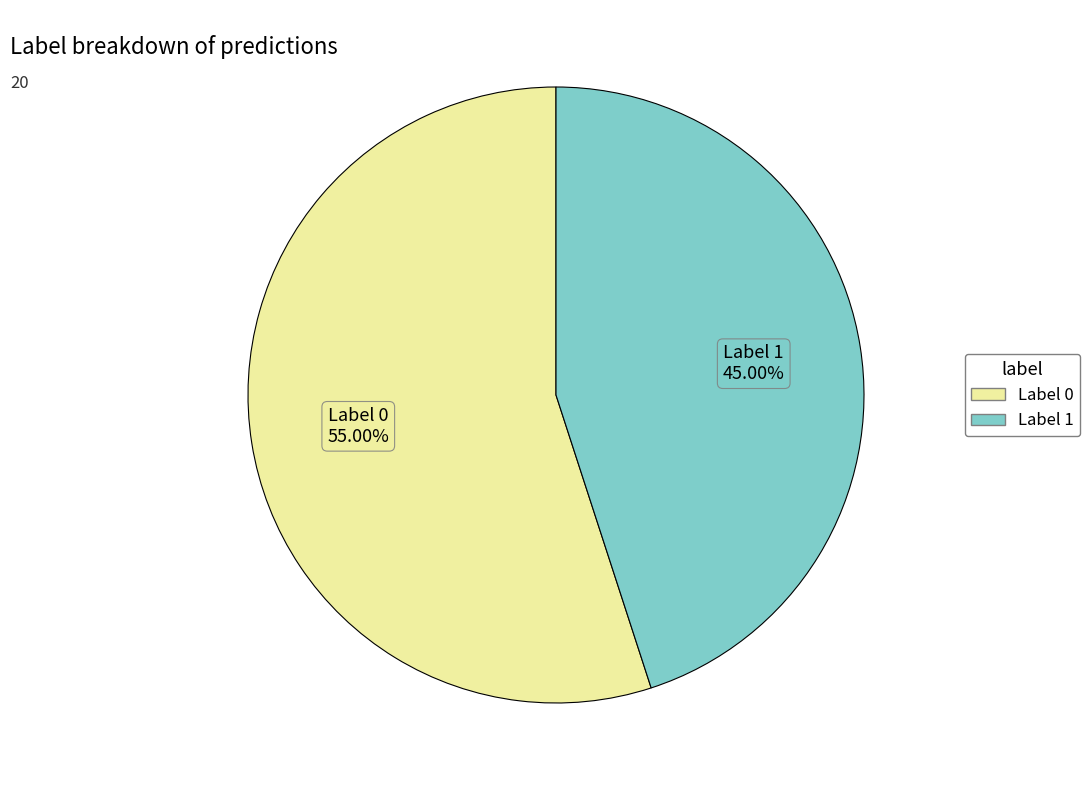

How many slices are in this pie chart?

2